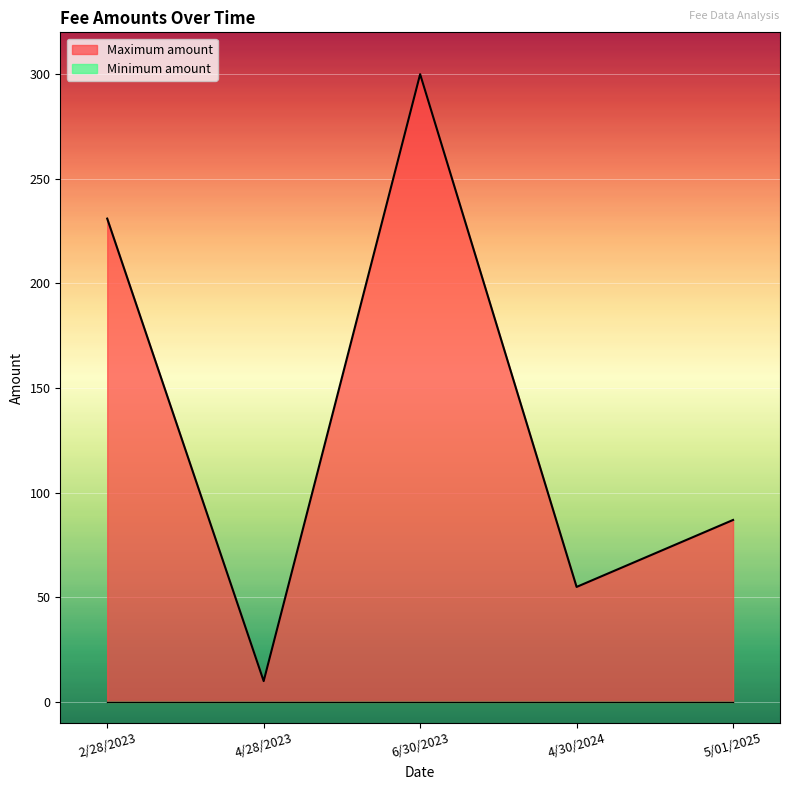

What is the lowest value of the Maximum amount series?

10